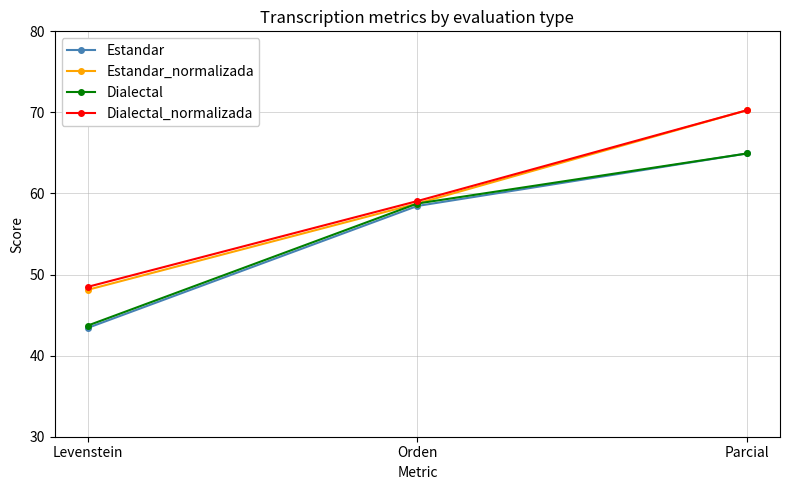

What is the value of the Estandar point at the 2nd from the left?

58.5